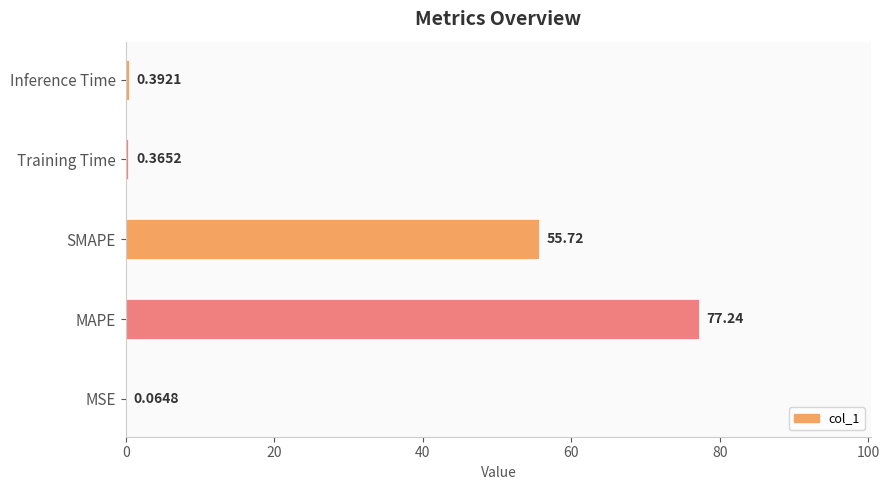

At which label is the value closest to 38?

SMAPE